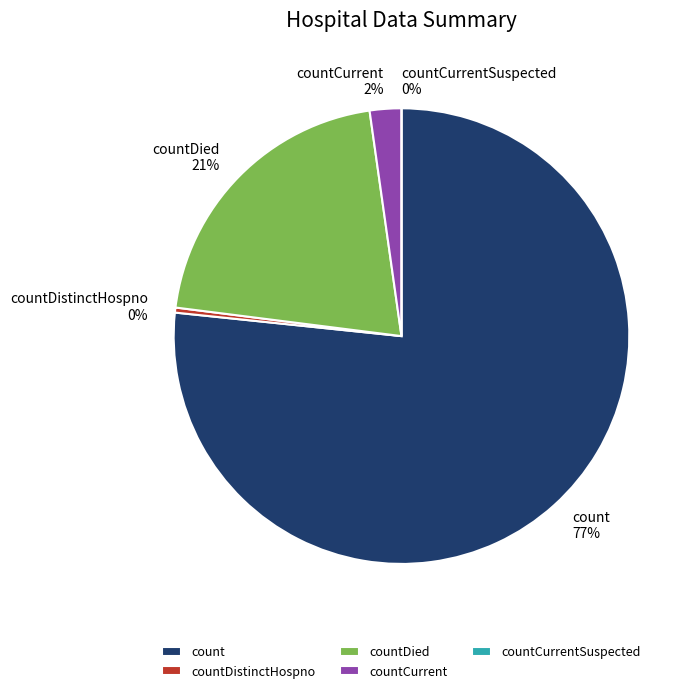

True or false: countDistinctHospno accounts for 1% of the total.

False